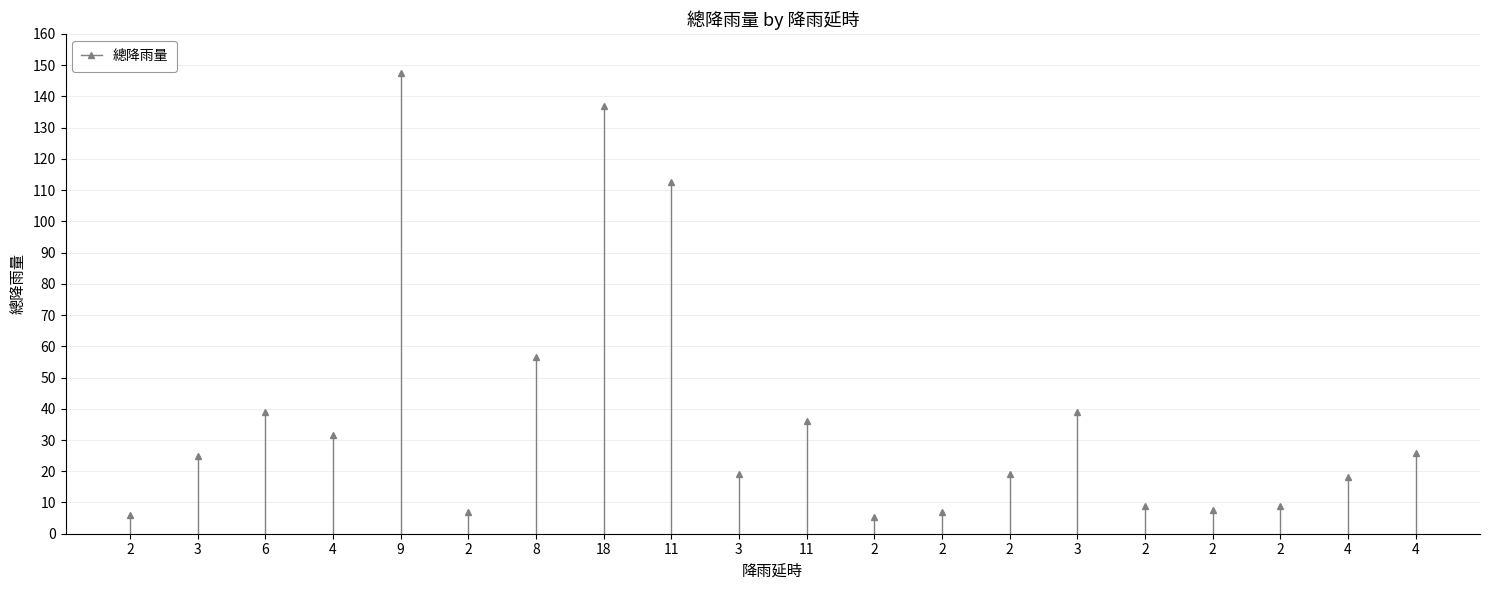

List the labels in order of value, smallest first.

2, 2, 2, 2, 2, 2, 2, 4, 3, 2, 3, 4, 4, 11, 6, 3, 8, 11, 18, 9